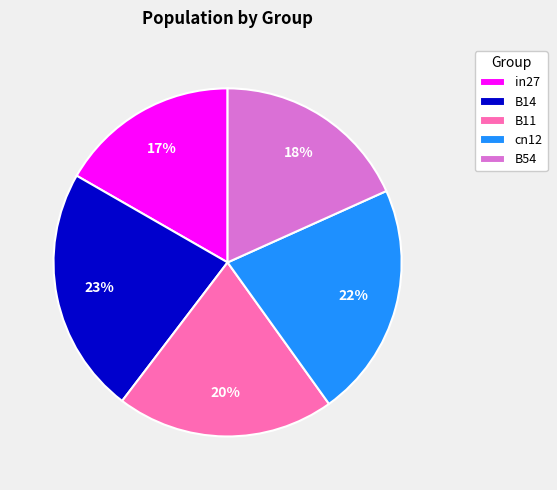

To the nearest percent, what is the average slice percentage?

20%